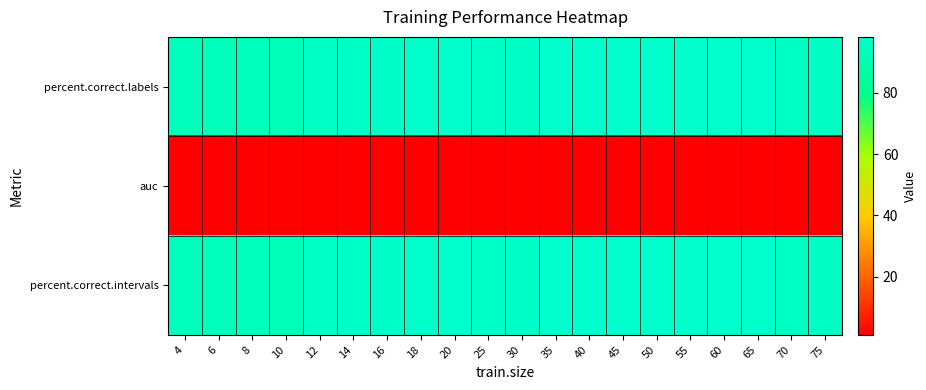

What is the total value across all series at 30?

195.4